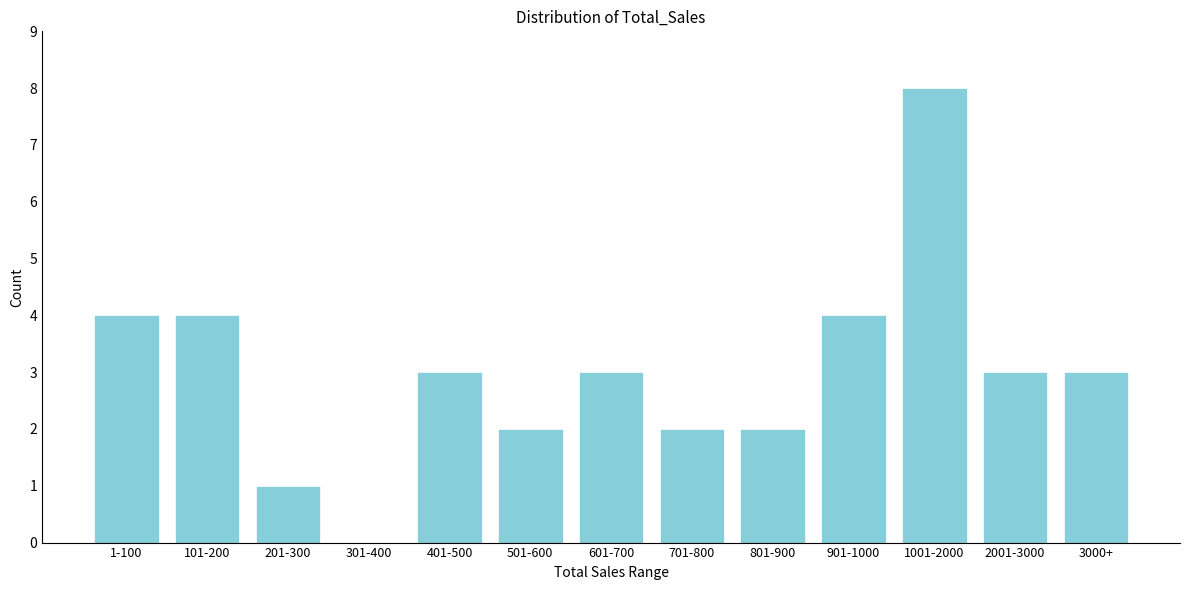

Reading right to left, what are all the values shown in this chart?

3000+=3	2001-3000=3	1001-2000=8	901-1000=4	801-900=2	701-800=2	601-700=3	501-600=2	401-500=3	301-400=0	201-300=1	101-200=4	1-100=4